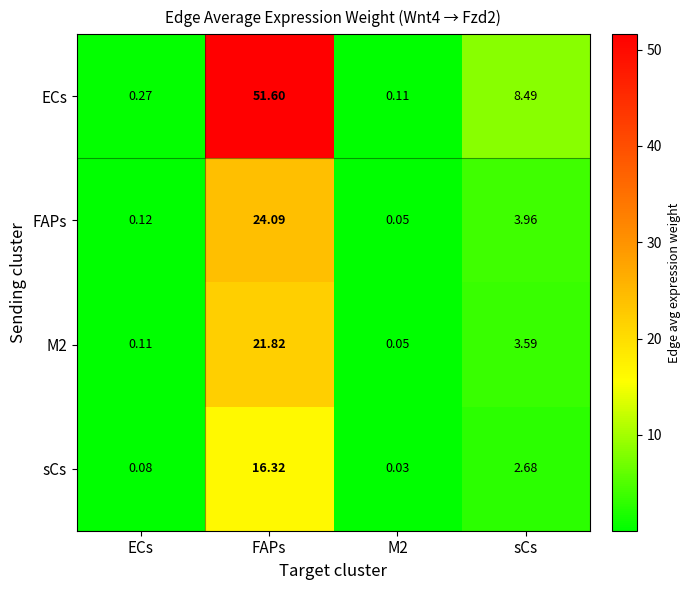

At which label is ECs closest to 25?

sCs